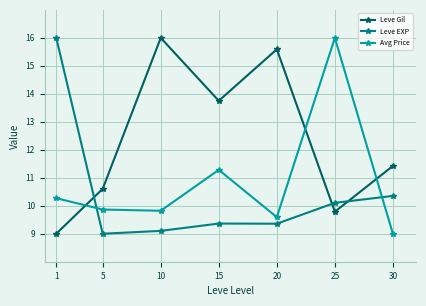

Where do Leve Gil and Avg Price first cross each other?

1 and 5